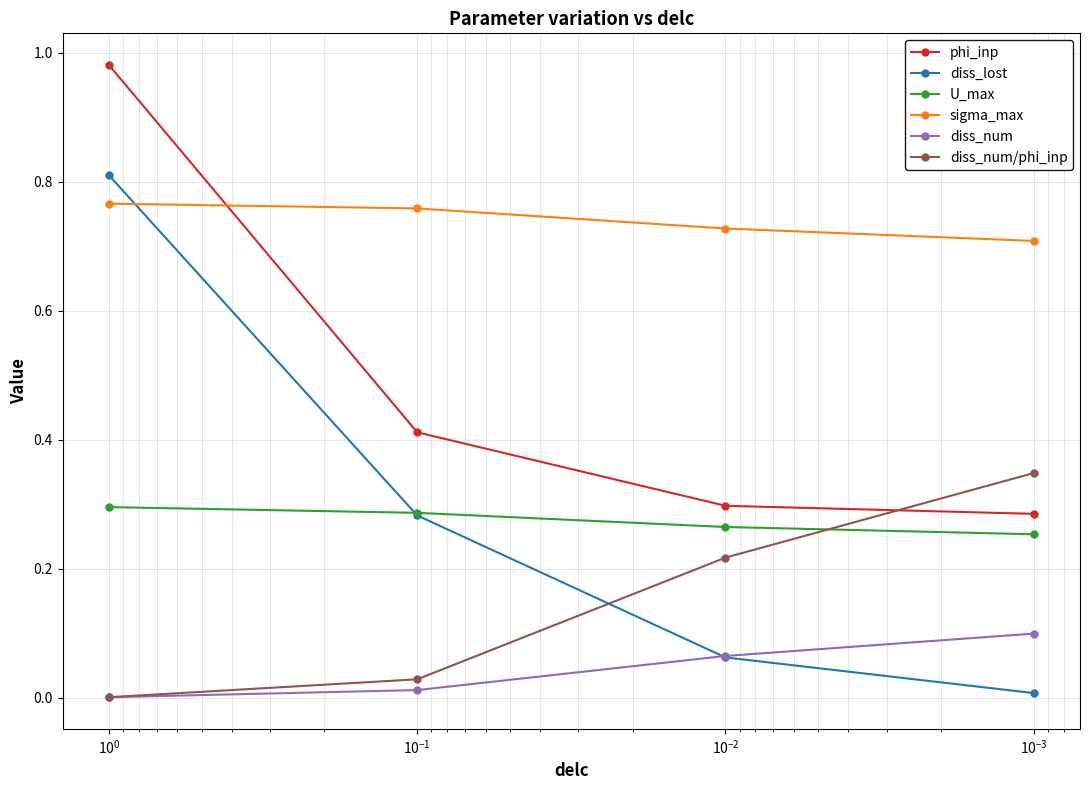

What is the difference between the second highest and second lowest values in the diss_num/phi_inp series?

0.2